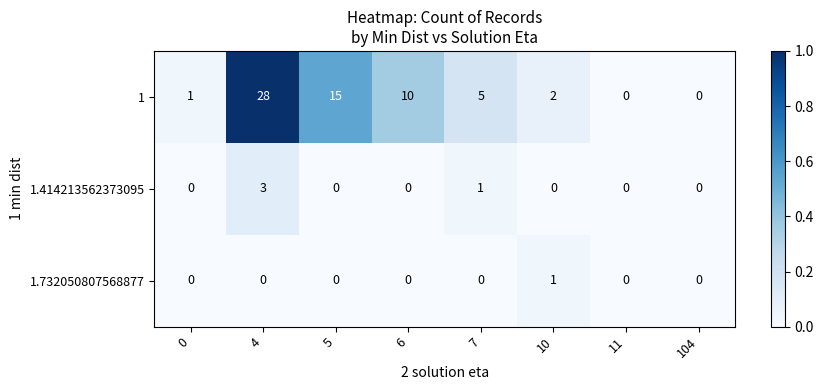

What is the spread (max minus min) of values at 6?

10